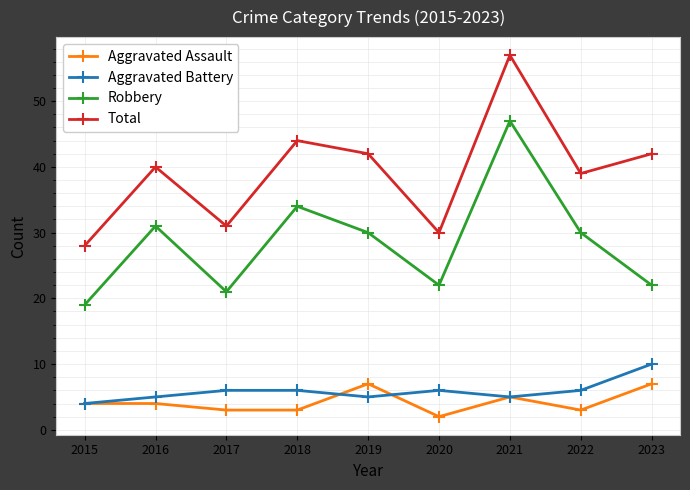

What is the highest value of the Aggravated Assault series?

7